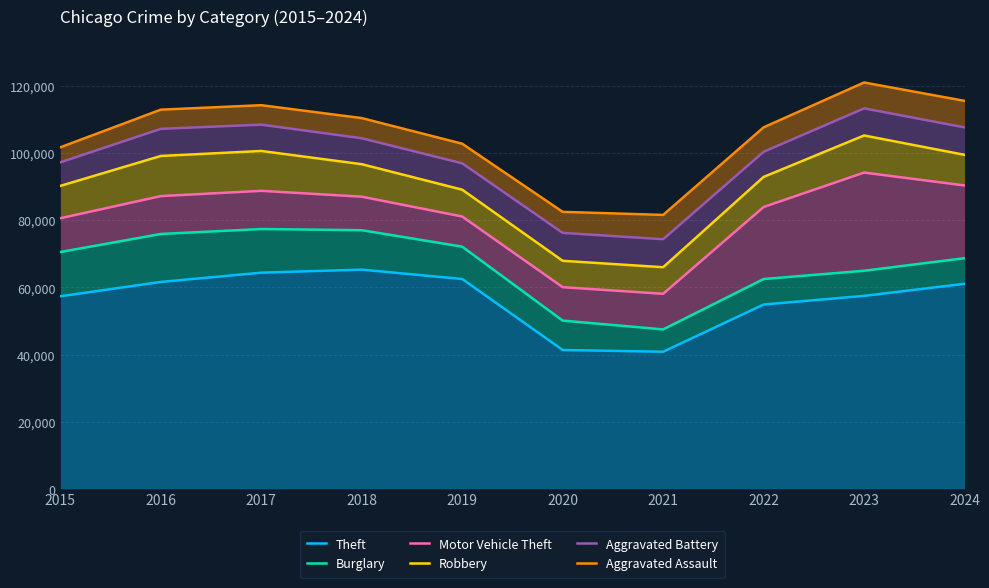

What is the difference between the second highest and minimum values in the Theft series?

23567